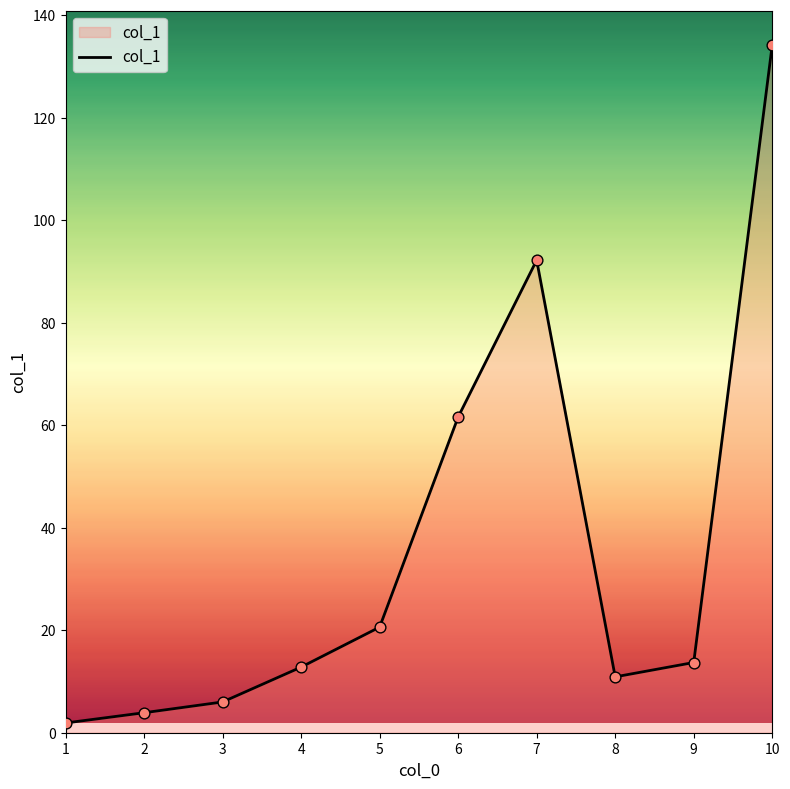

What is the ratio of the value at 4 to the value at 7?

0.1